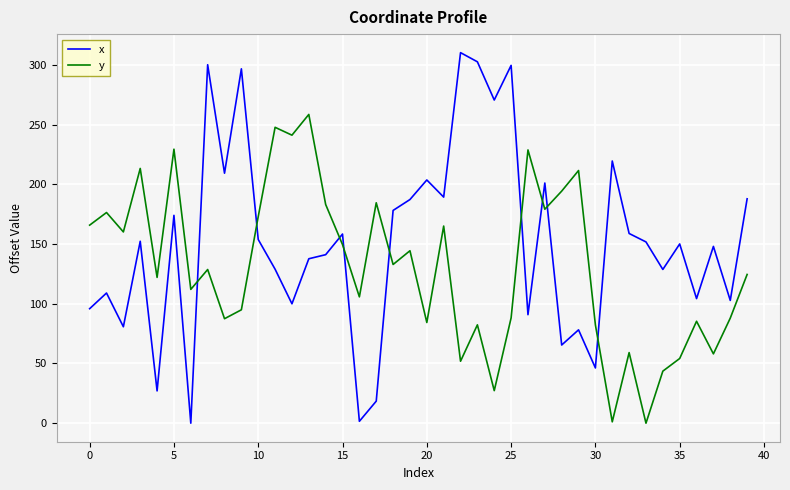

How many times do y and x cross each other?

9